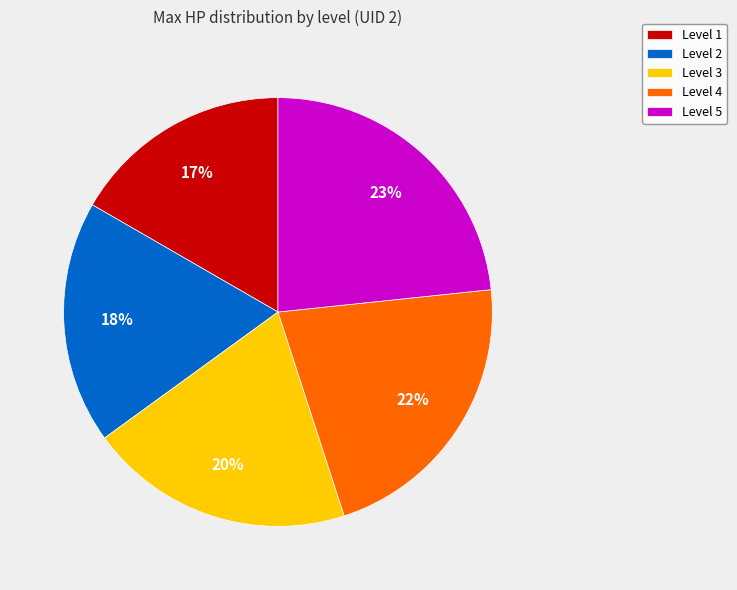

Do Level 4 and Level 5 together represent more than half of the pie?

No